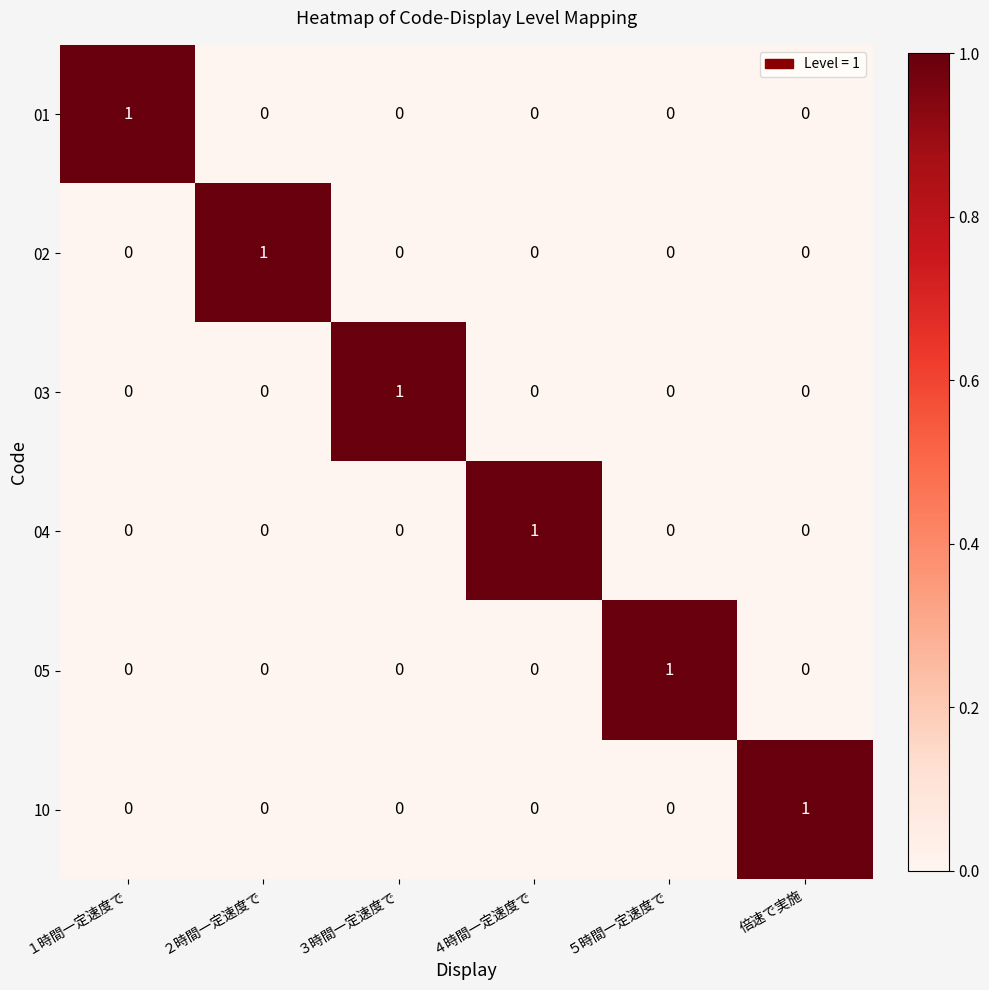

What is the greatest value displayed?

1